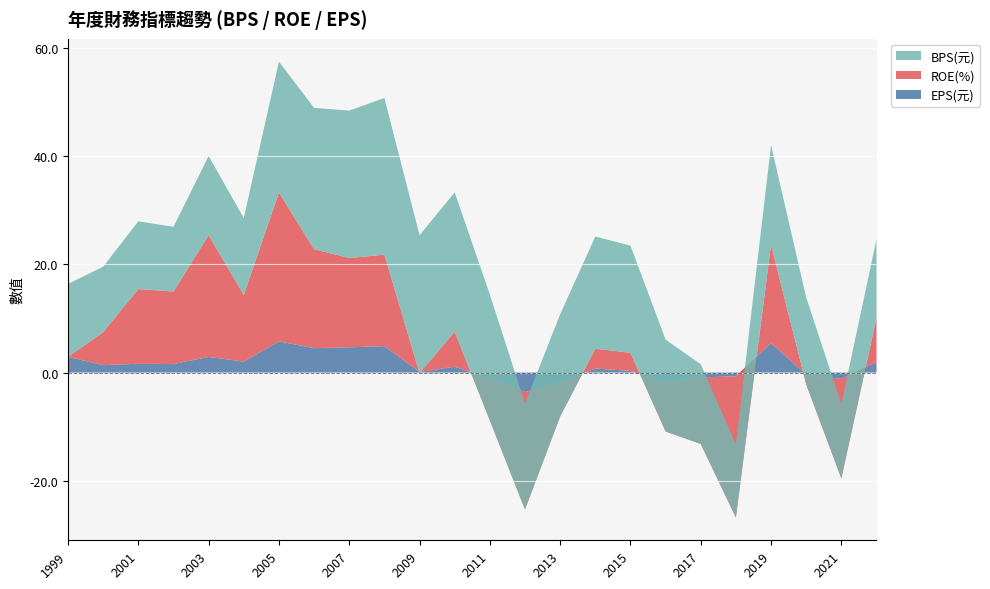

Reading left to right, extract all data points from this chart.

EPS(元): 1999=2.9	2000=1.4	2001=1.6	2002=1.6	2003=2.9	2004=2.0	2005=5.8	2006=4.5	2007=4.7	2008=4.9	2009=0.1	2010=1.1	2011=-1.1	2012=-3.6	2013=-1.8	2014=0.7	2015=0.3	2016=-1.9	2017=-0.9	2018=-0.7	2019=5.5	2020=-0.4	2021=-1.2	2022=1.9
ROE(%): 1999=0.0	2000=6.1	2001=13.8	2002=13.4	2003=22.5	2004=12.3	2005=27.5	2006=18.3	2007=16.5	2008=16.9	2009=-0.2	2010=6.5	2011=-7.8	2012=-21.7	2013=-6.3	2014=3.7	2015=3.4	2016=-8.9	2017=-12.3	2018=-26.1	2019=18.2	2020=-1.8	2021=-18.4	2022=8.2
BPS(元): 1999=13.5	2000=12.1	2001=12.5	2002=12.0	2003=14.6	2004=14.2	2005=24.2	2006=26.1	2007=27.2	2008=28.9	2009=25.5	2010=25.7	2011=23.3	2012=19.6	2013=18.9	2014=20.7	2015=19.8	2016=17.0	2017=14.7	2018=13.5	2019=18.4	2020=16.1	2021=13.7	2022=14.5